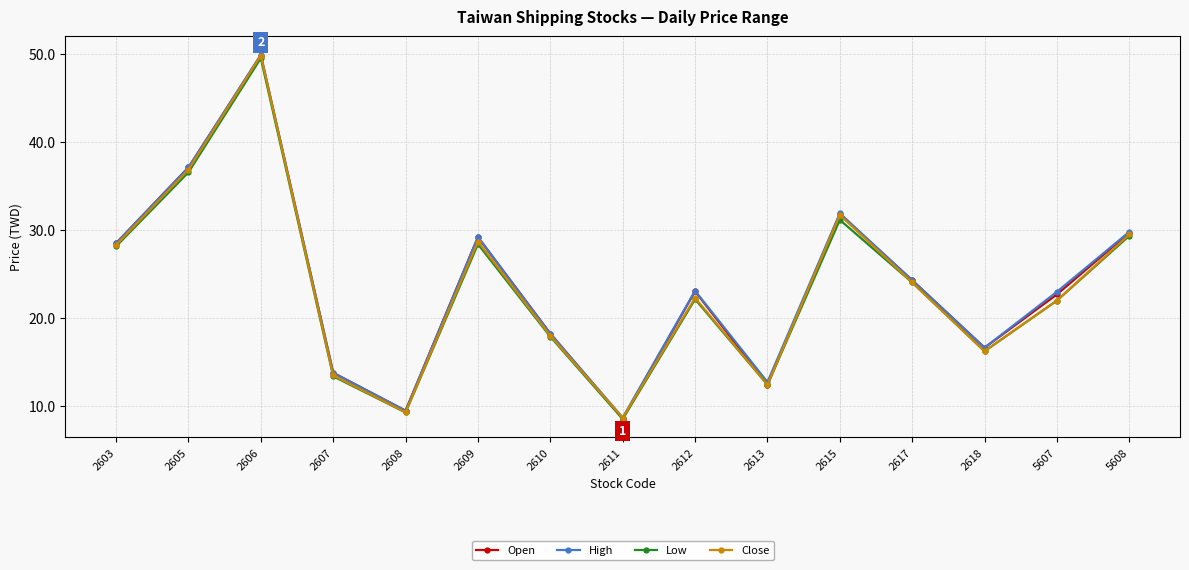

What are all the series names shown in the legend?

Open, High, Low, Close